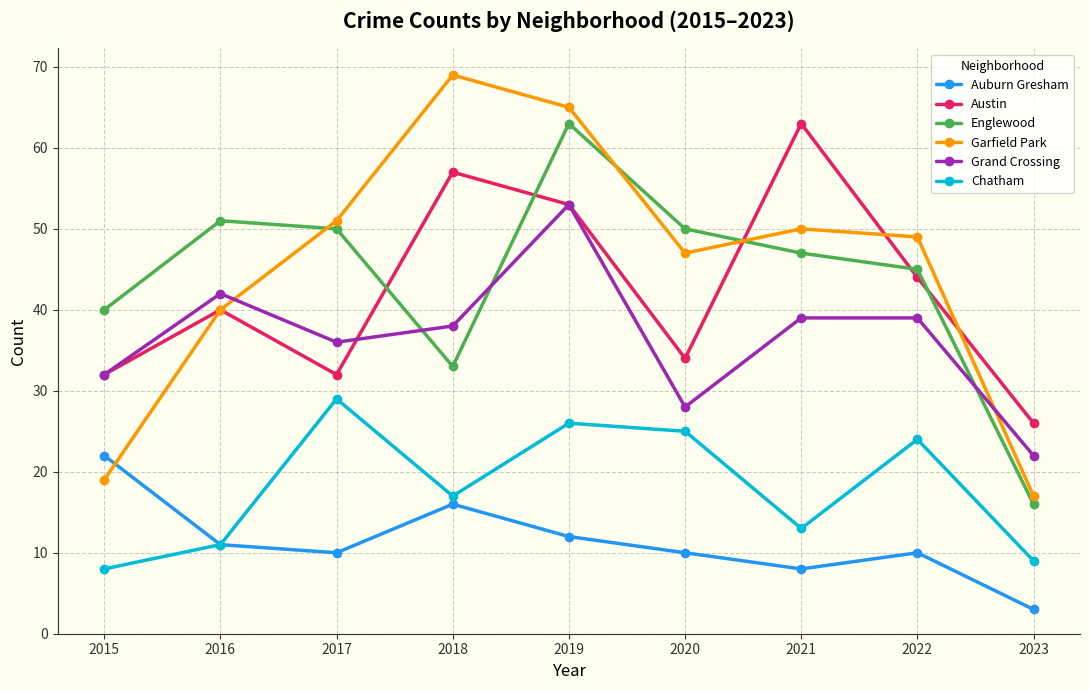

What is the sum of all Englewood values?

395